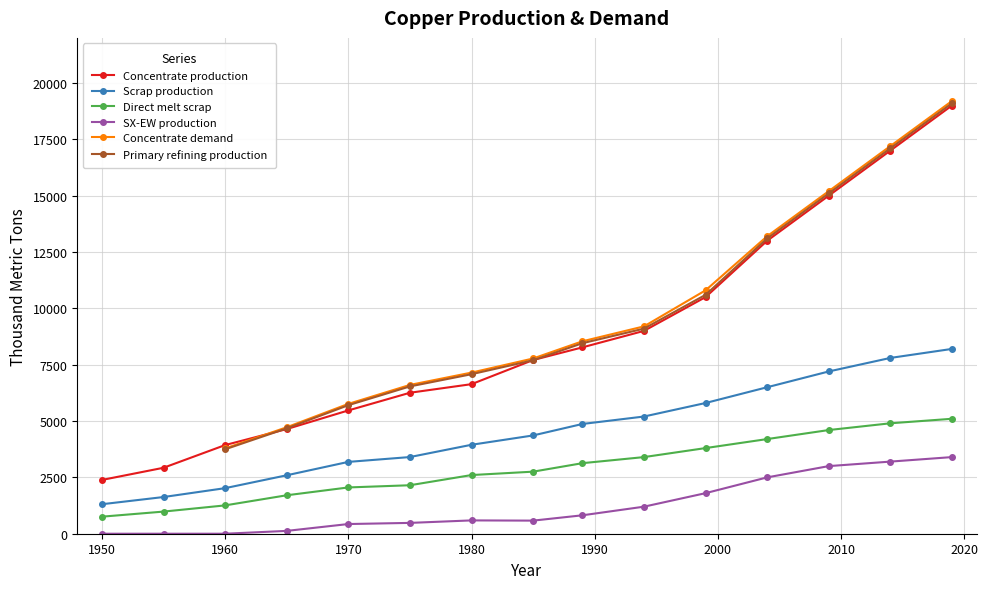

What is the highest value of the Concentrate production series?

19000.0